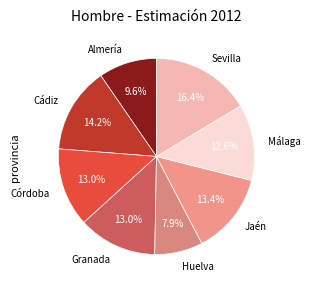

What percentage is the Cádiz slice, to the nearest percent?

14%